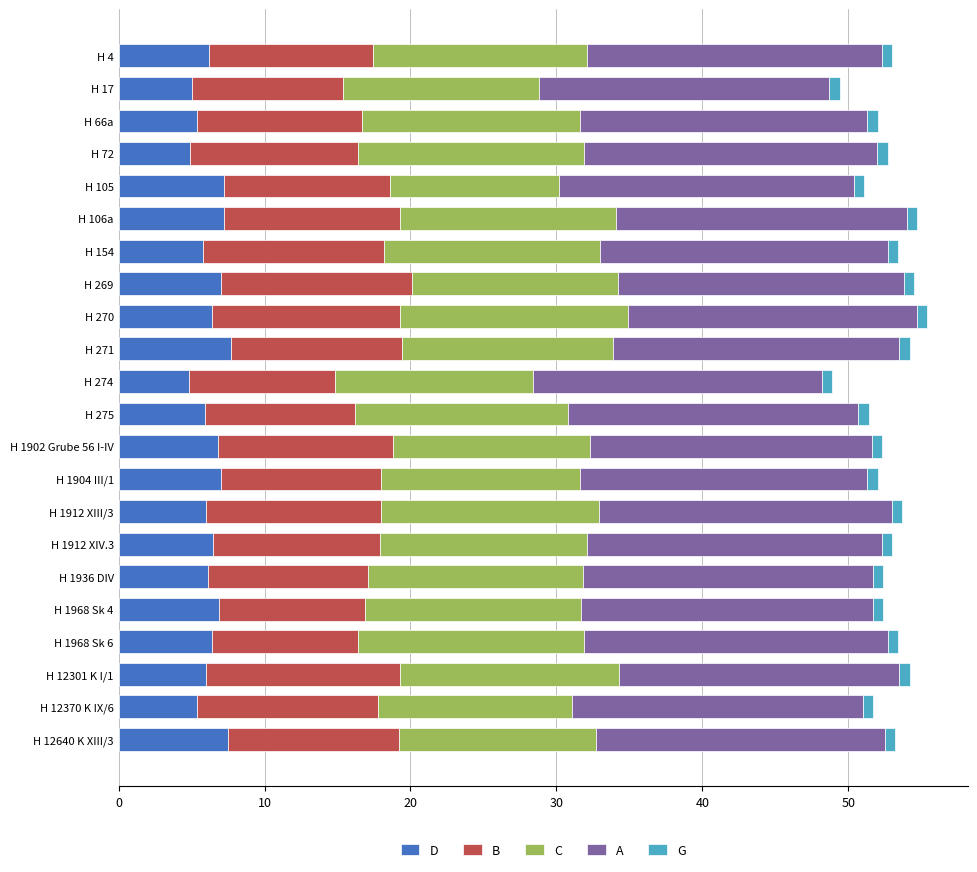

What is the lowest value of the D series?

4.8